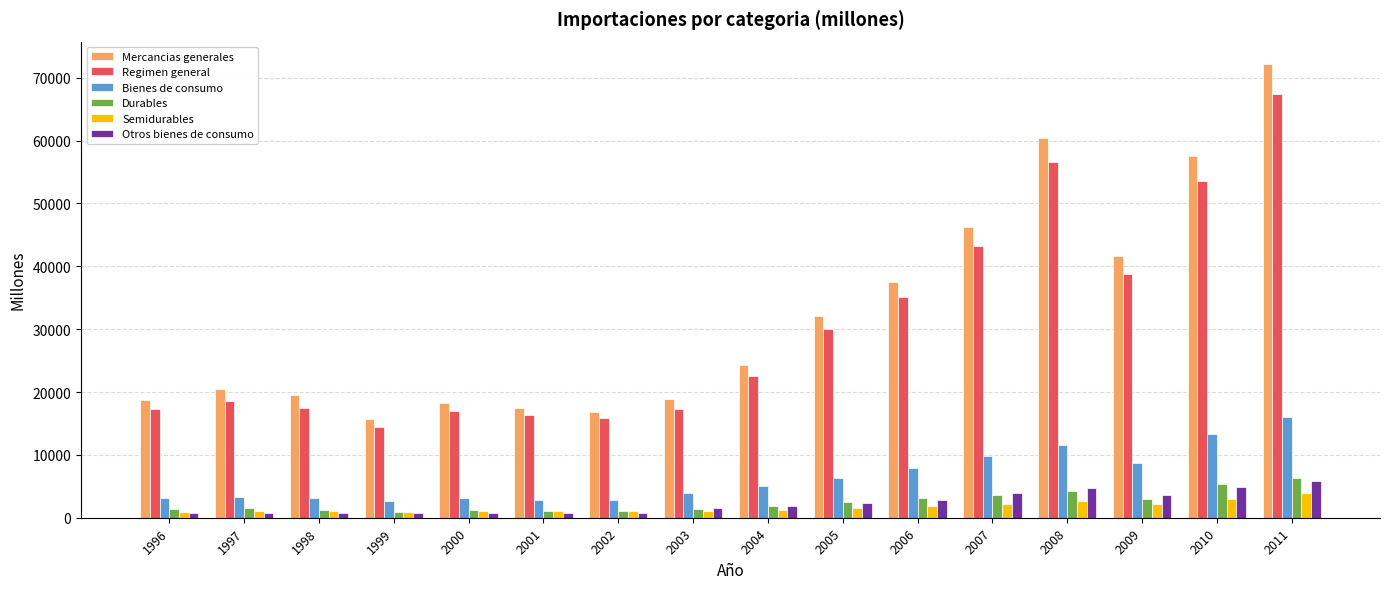

Does the chart contain stacked bars?

No